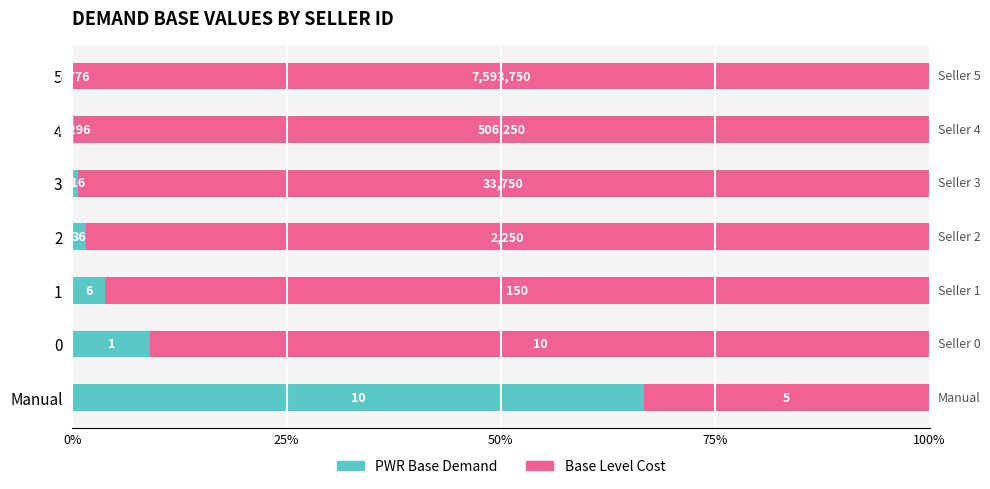

What position from the left is 1?

3